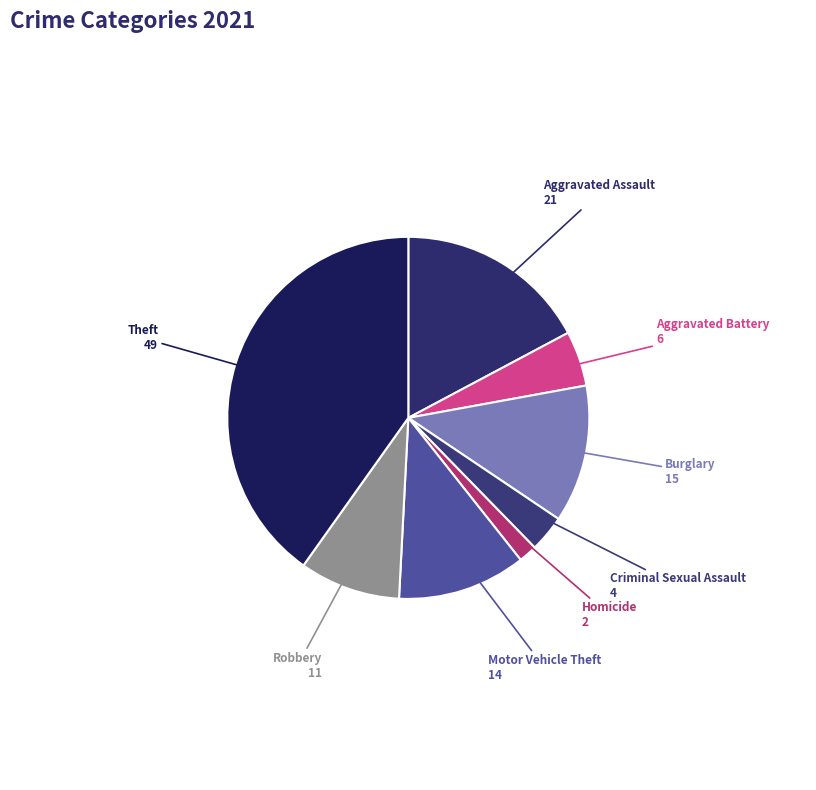

Does Aggravated Battery represent more than half of the total?

No